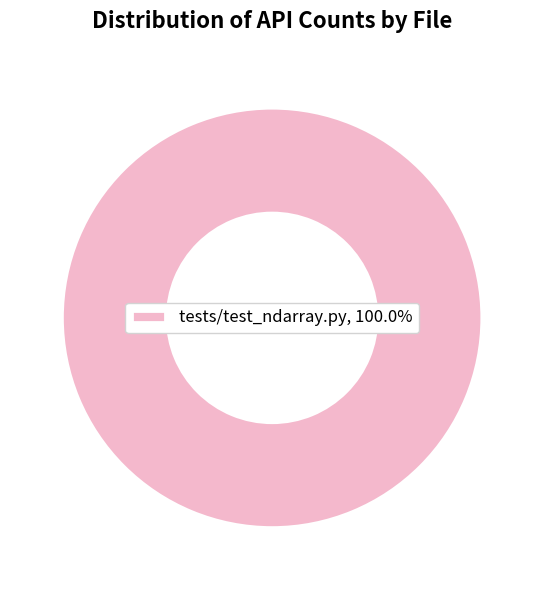

Is there a majority slice in this chart?

Yes